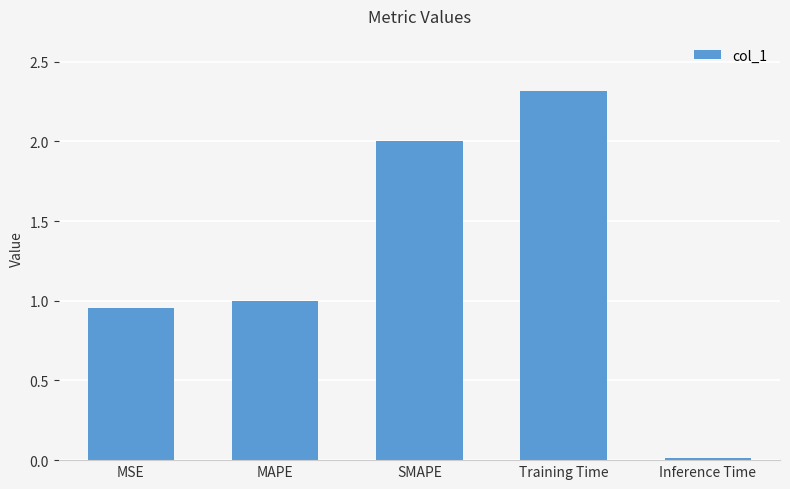

What is the change in value from Training Time to Inference Time?

-2.3